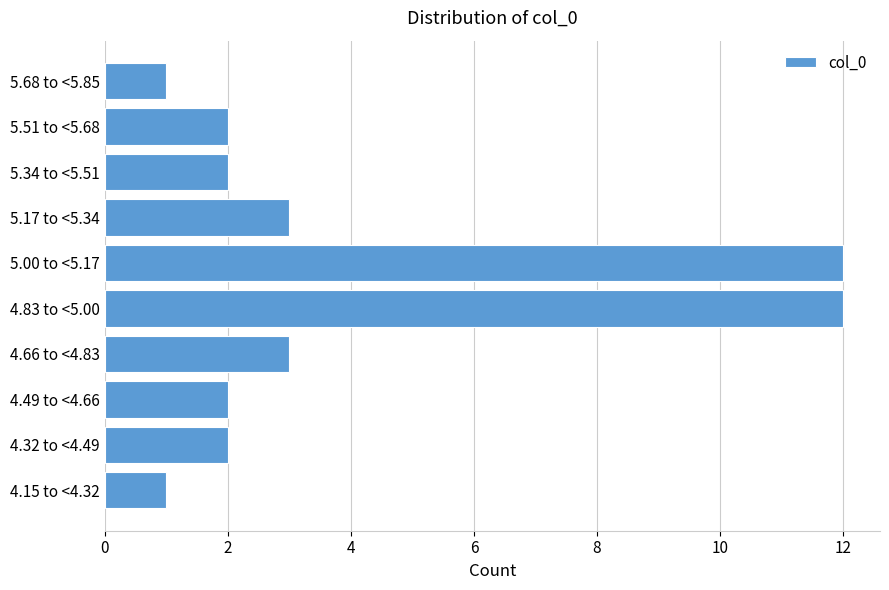

Reading bottom to top, what are all the values shown in this chart?

4.15 to <4.32=1	4.32 to <4.49=2	4.49 to <4.66=2	4.66 to <4.83=3	4.83 to <5.00=12	5.00 to <5.17=12	5.17 to <5.34=3	5.34 to <5.51=2	5.51 to <5.68=2	5.68 to <5.85=1